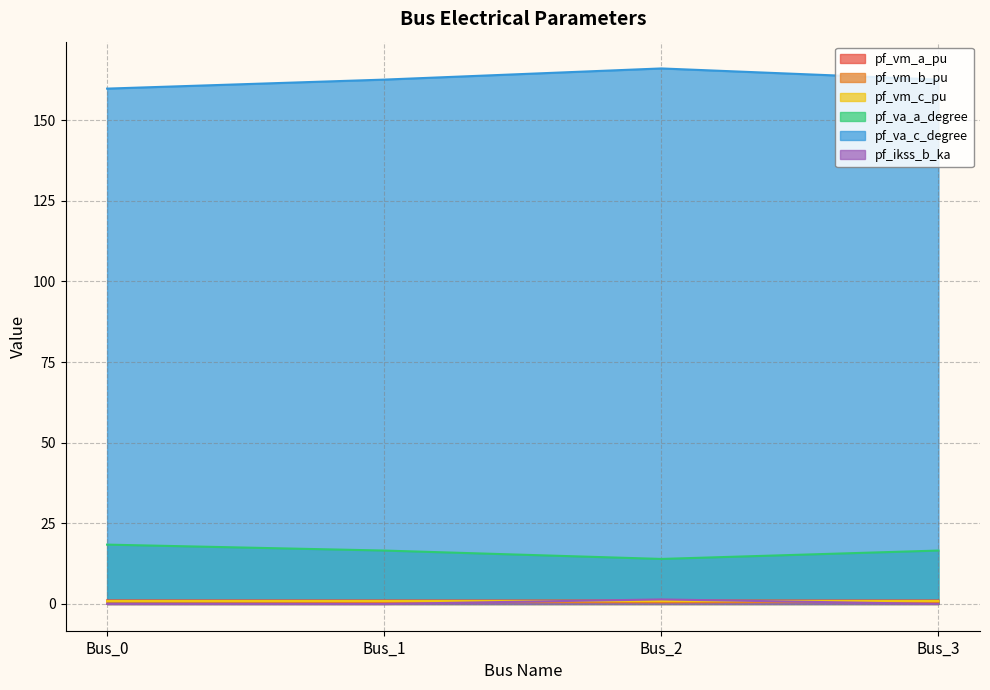

How many times do pf_ikss_b_ka and pf_vm_a_pu cross each other?

2